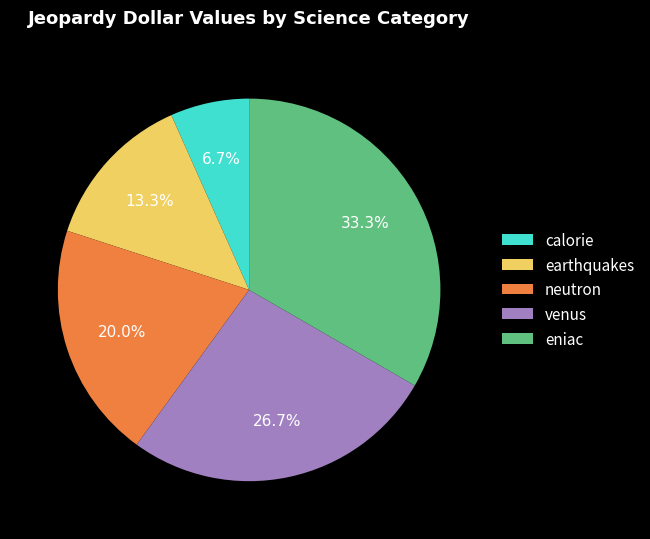

Does any single category account for the majority?

No